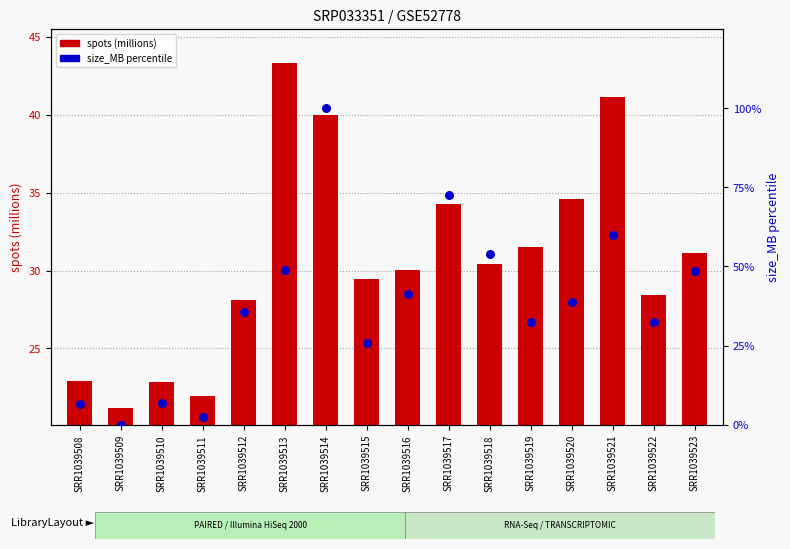

Which series has the largest Y range (max minus min)?

size_MB percentile